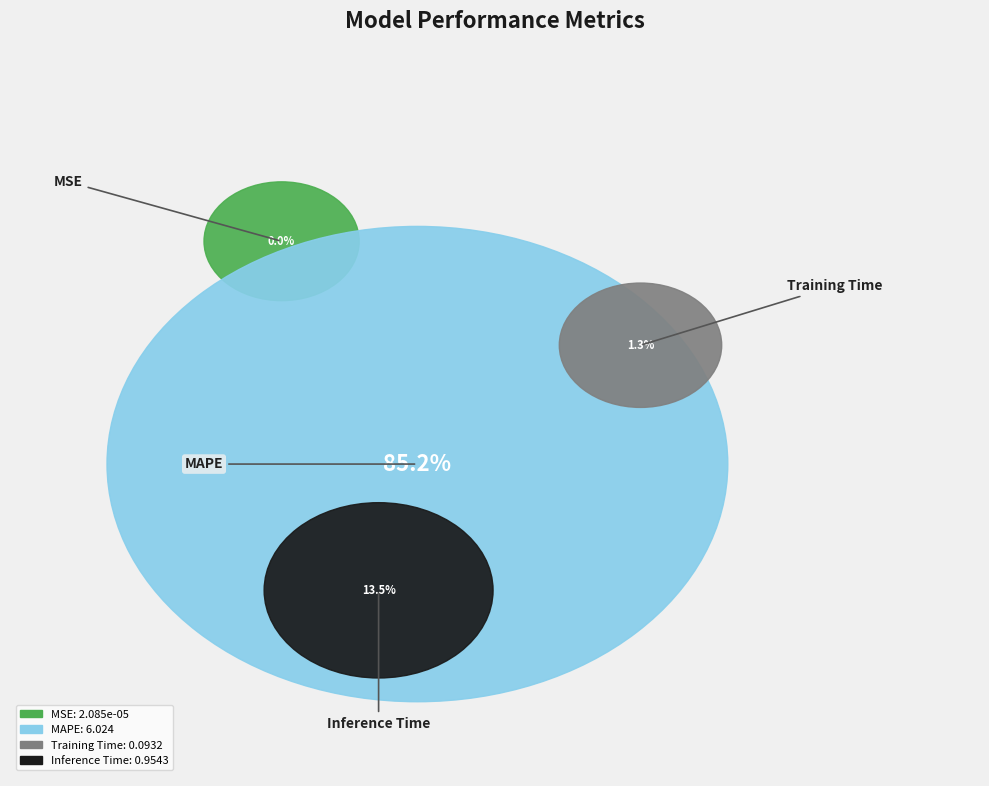

Which slice is the largest?

MAPE